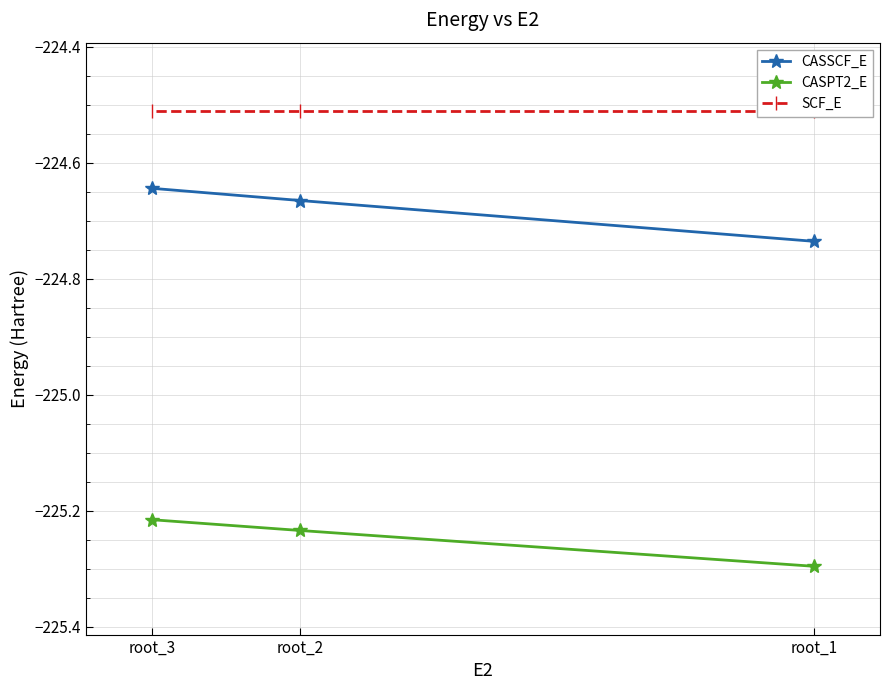

Is this an area chart (filled region under the line)?

No